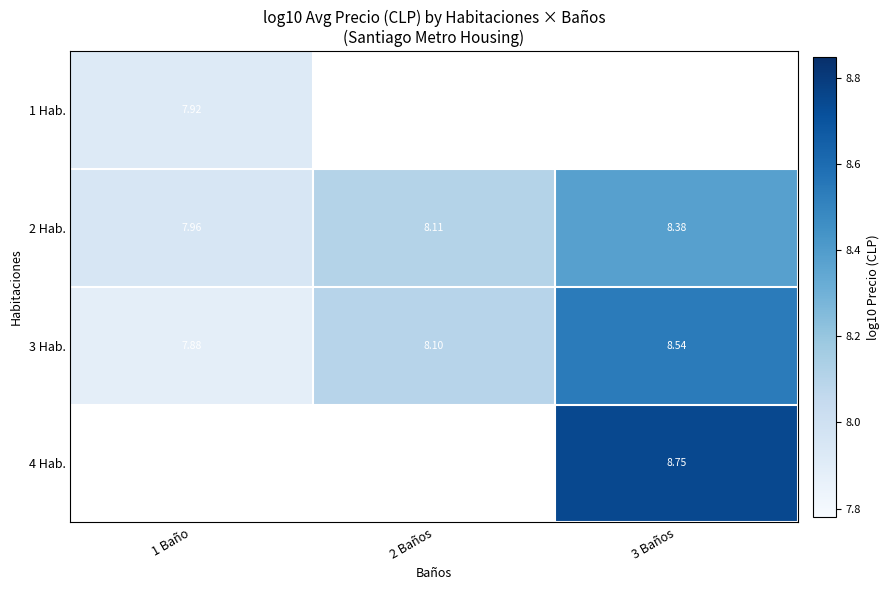

List the series in order of their overall mean, lowest first.

1 Hab., 2 Hab., 3 Hab., 4 Hab.